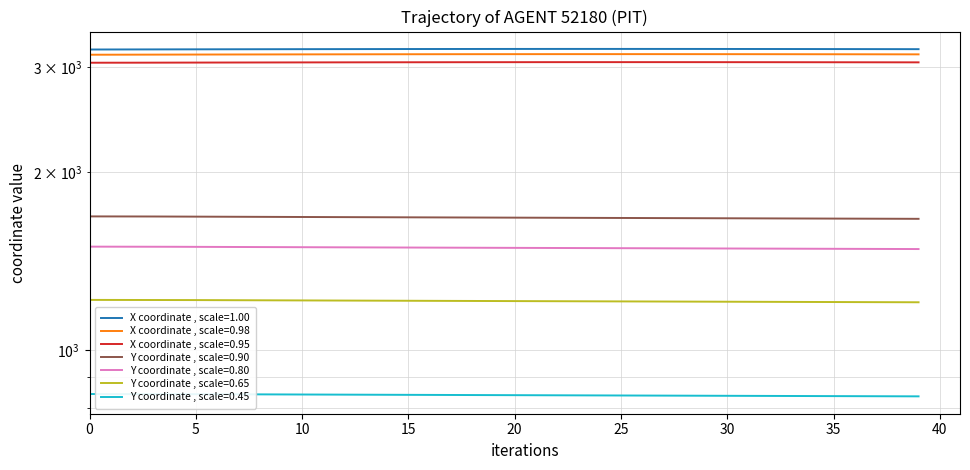

Does the chart display data point markers on the line(s)?

No